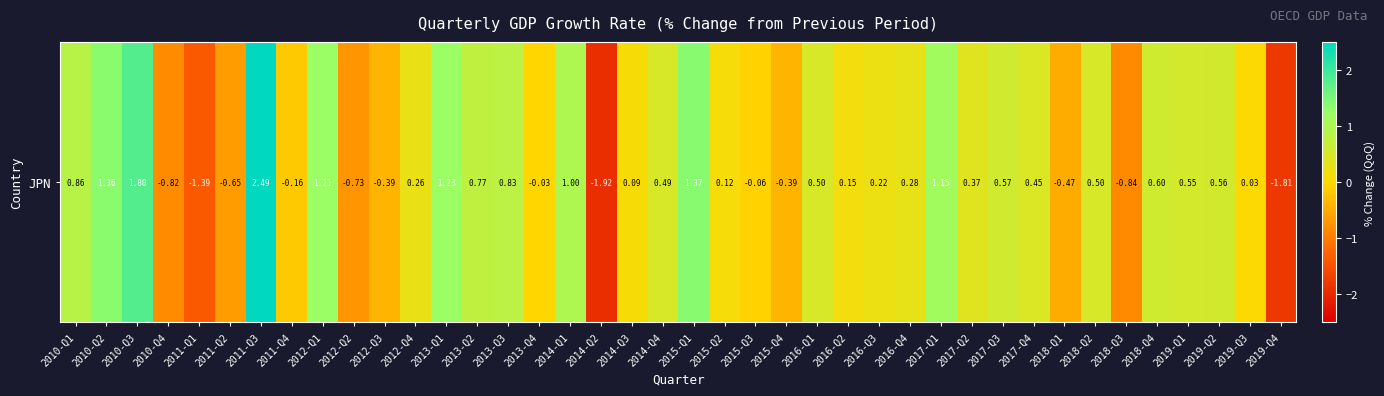

How many negative values are there?

13